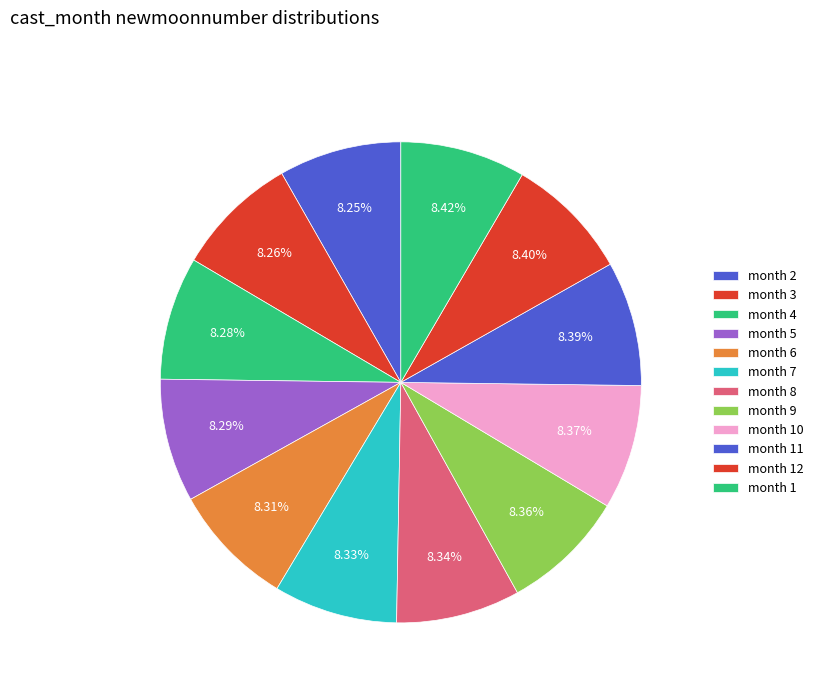

How many slices are in this pie chart?

12